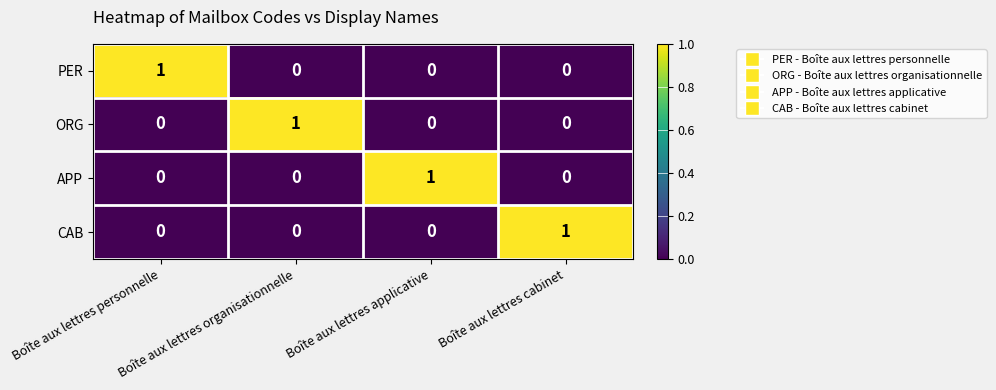

The APP series shows 0 at Boîte aux lettres cabinet. True or false?

True